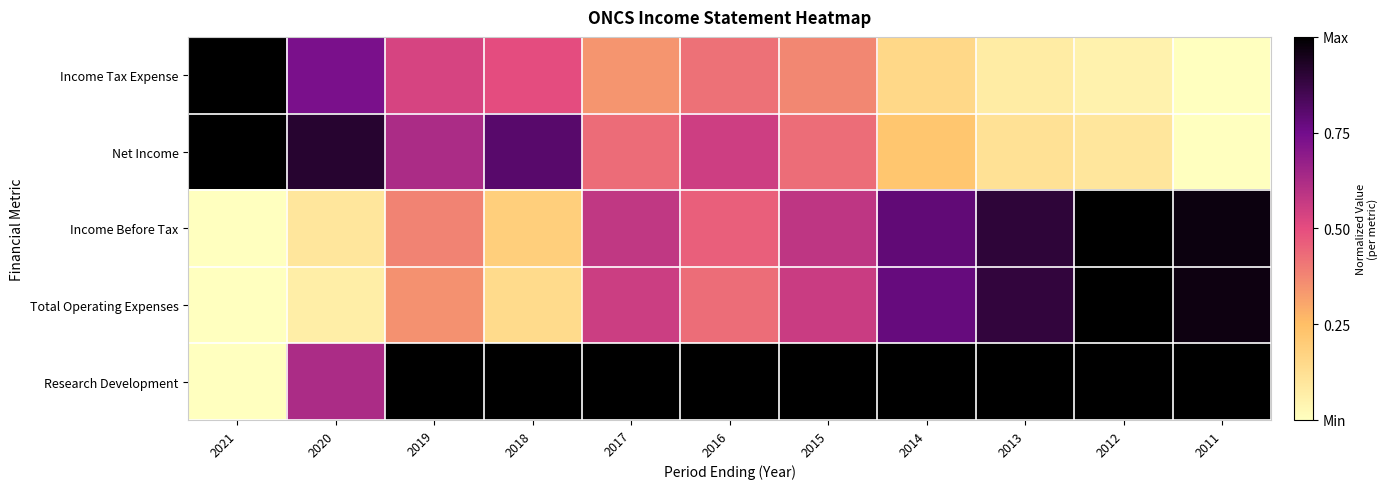

At how many categories does at least one series exceed 0?

11